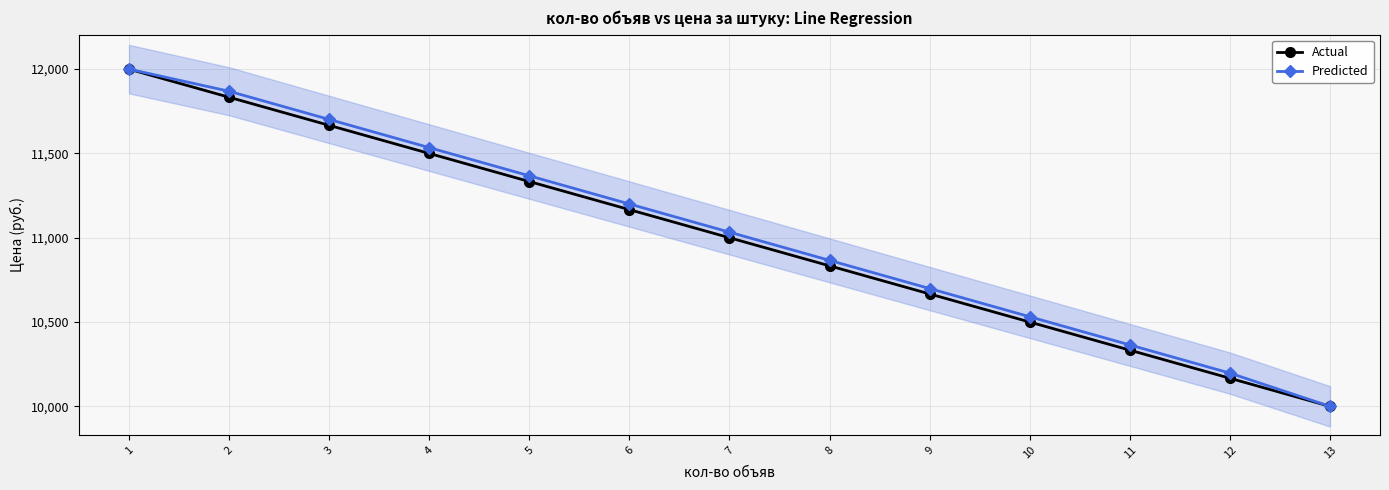

What is the difference between the highest and lowest values at 6?

33.5